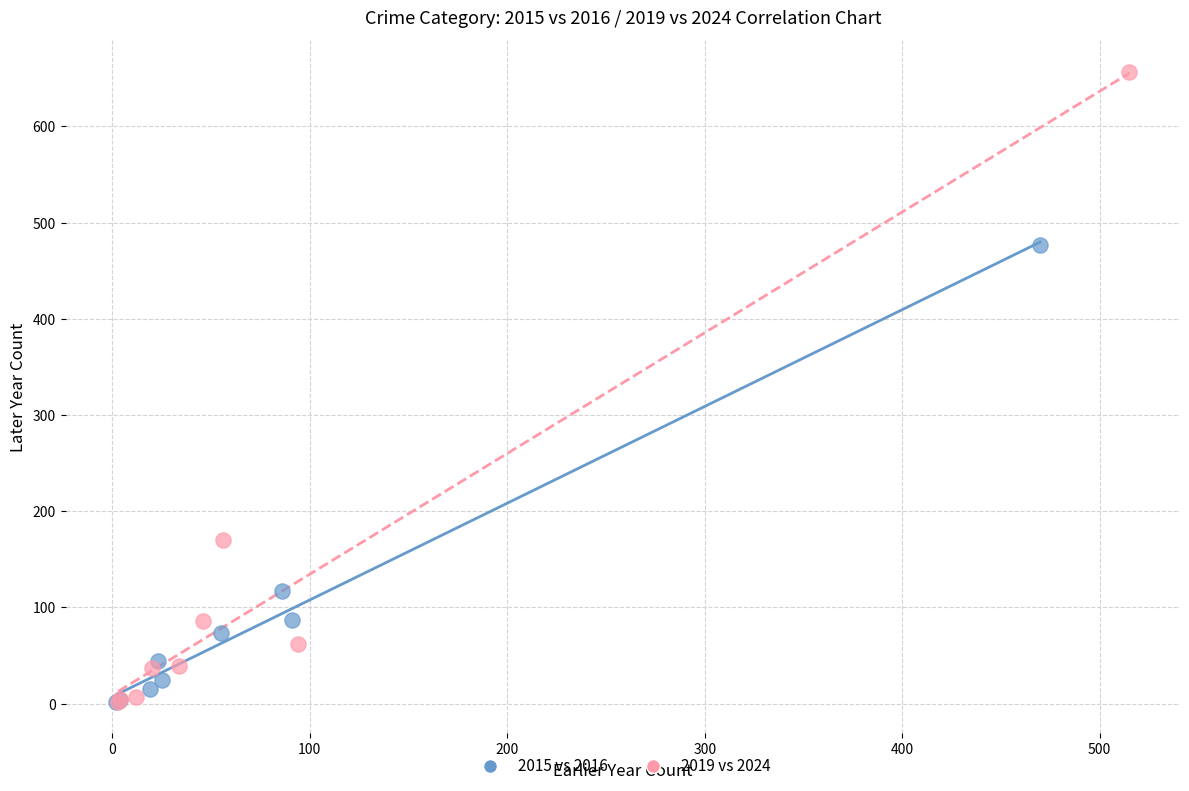

Which series contains the highest Y value?

2019 vs 2024